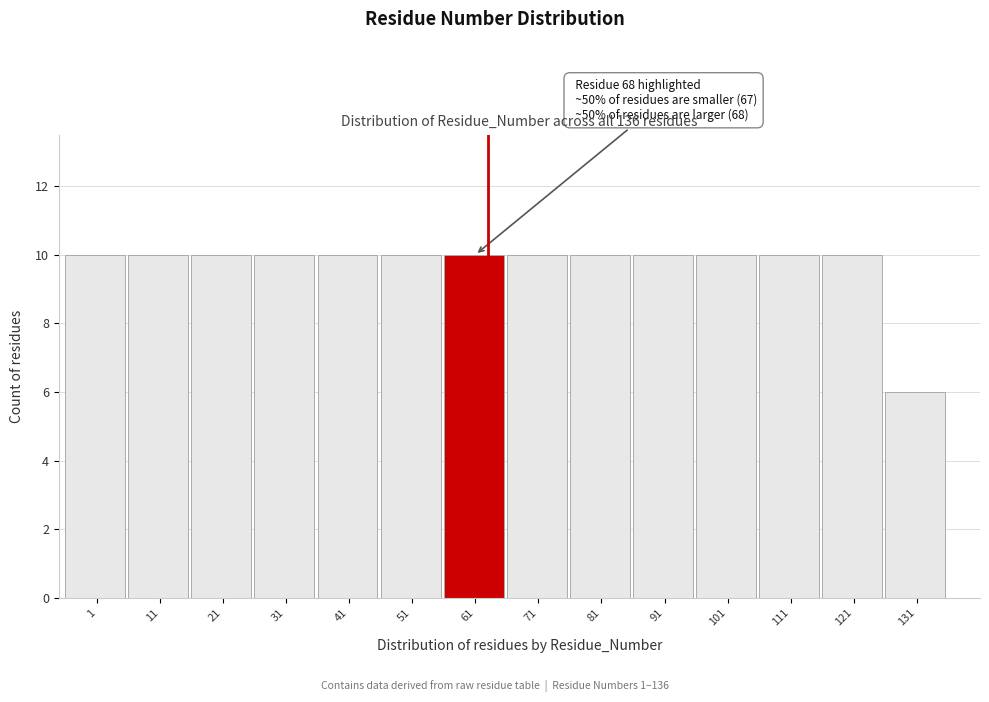

Reading left to right, extract all data points from this chart.

10	10	10	10	10	10	10	10	10	10	10	10	10	6